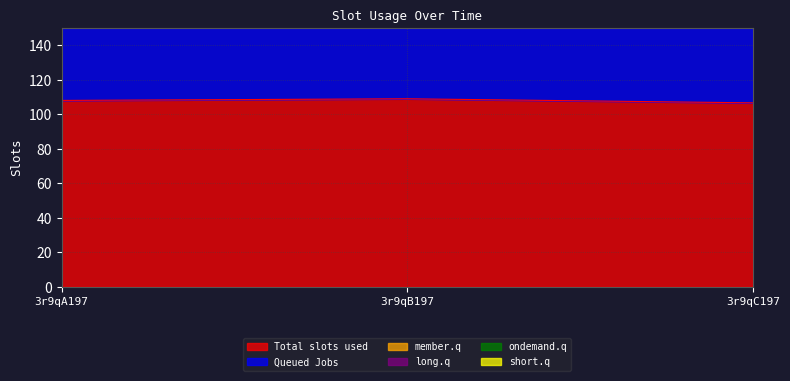

Which series changed the most between 3r9qA197 and 3r9qB197?

Queued Jobs